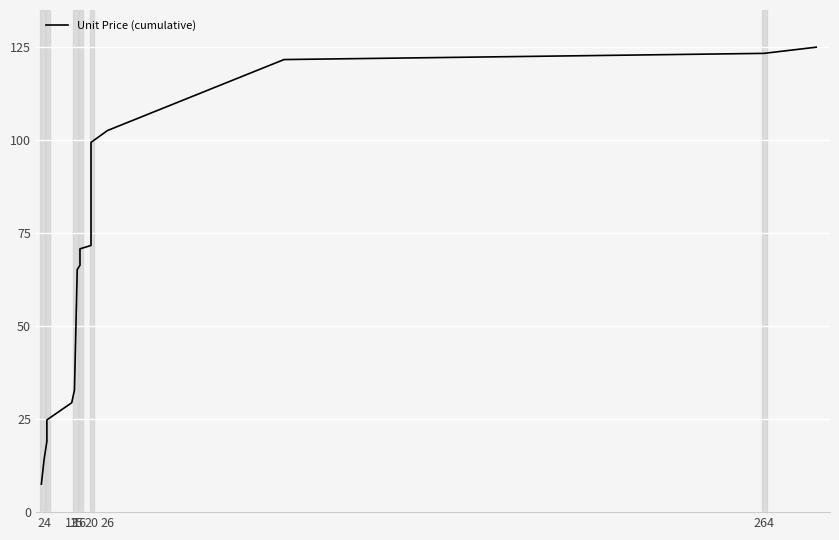

How many lines are shown in the chart?

1